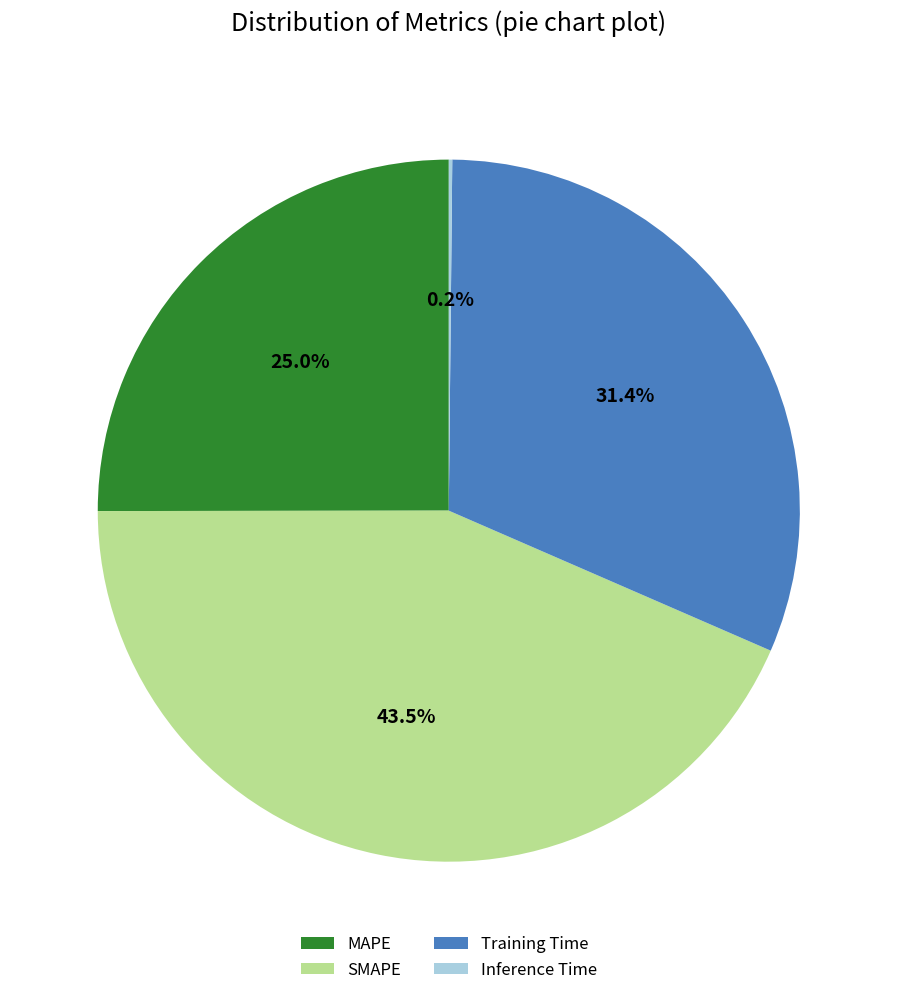

To the nearest percent, what is the difference between the largest and smallest slice percentages?

43%